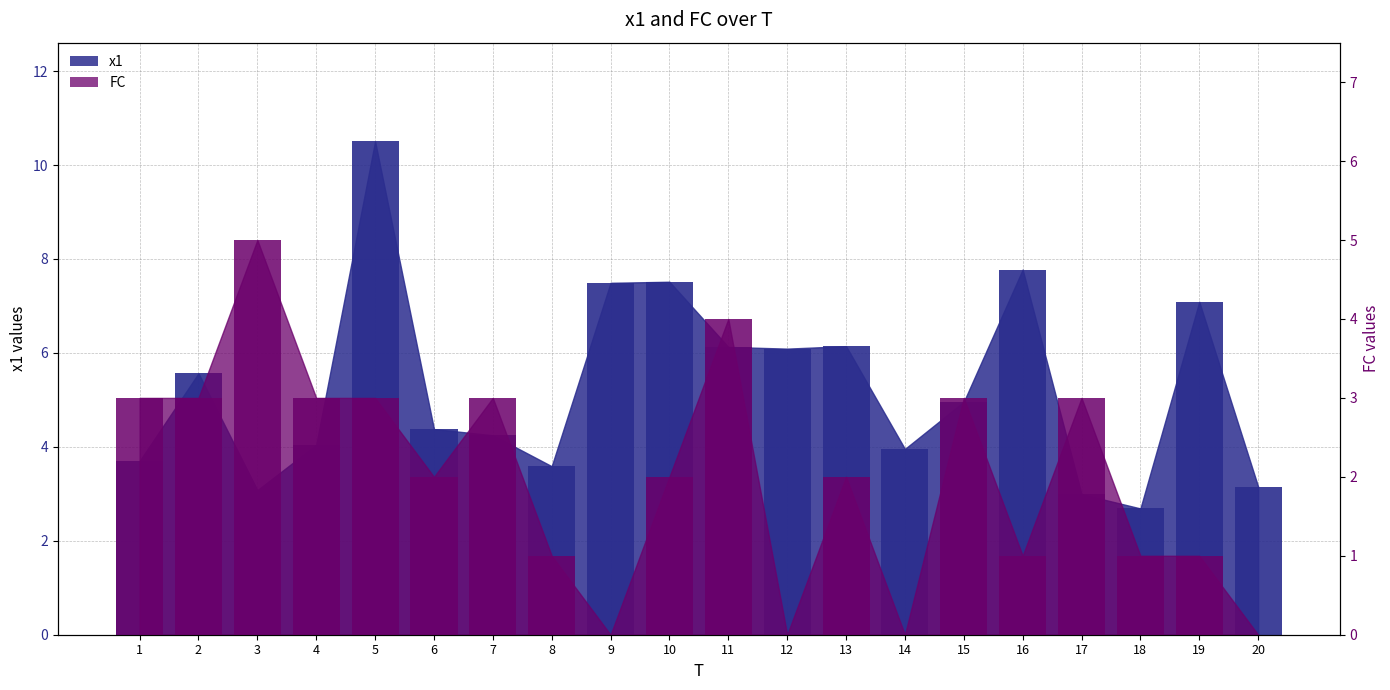

Where is FC nearest to the value 2?

6